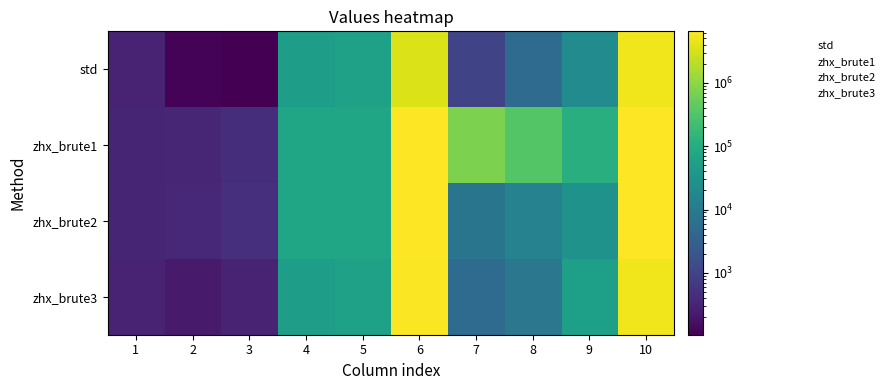

Rank the series by their average value, from highest to lowest.

zhx_brute1, zhx_brute2, zhx_brute3, std